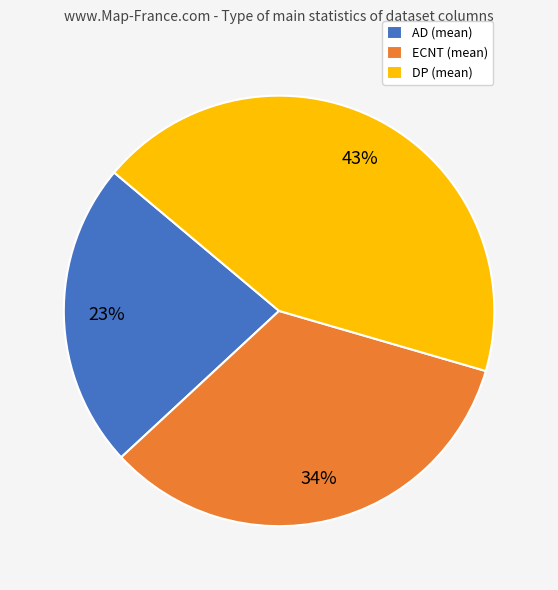

To the nearest percent, what percentage of the pie is ECNT?

34%